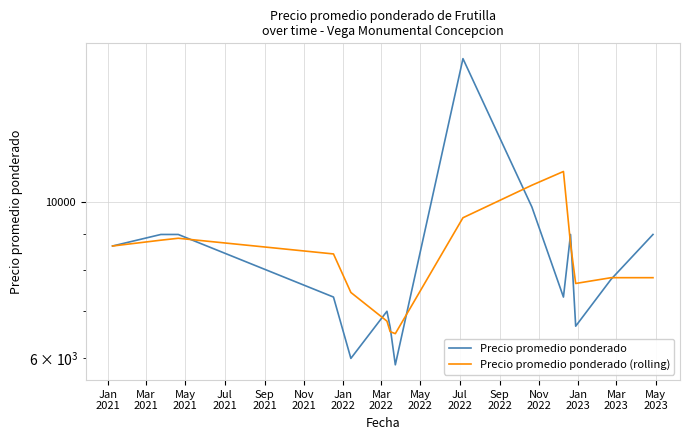

Which series ends up on top after the final intersection of Precio promedio ponderado and Precio promedio ponderado (rolling)?

Precio promedio ponderado